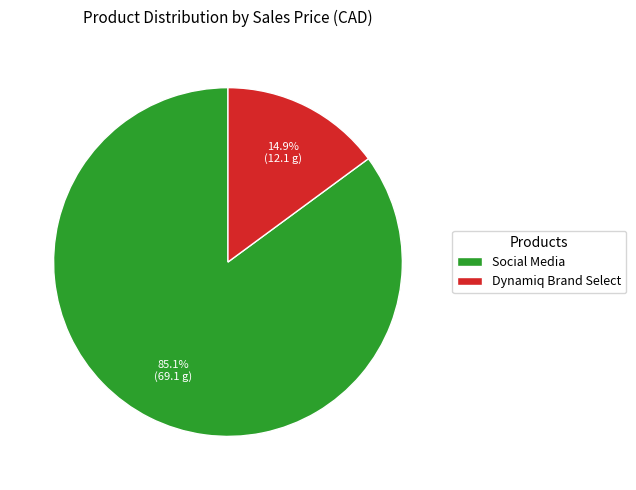

Between Social Media and Dynamiq Brand Select, which is larger?

Social Media